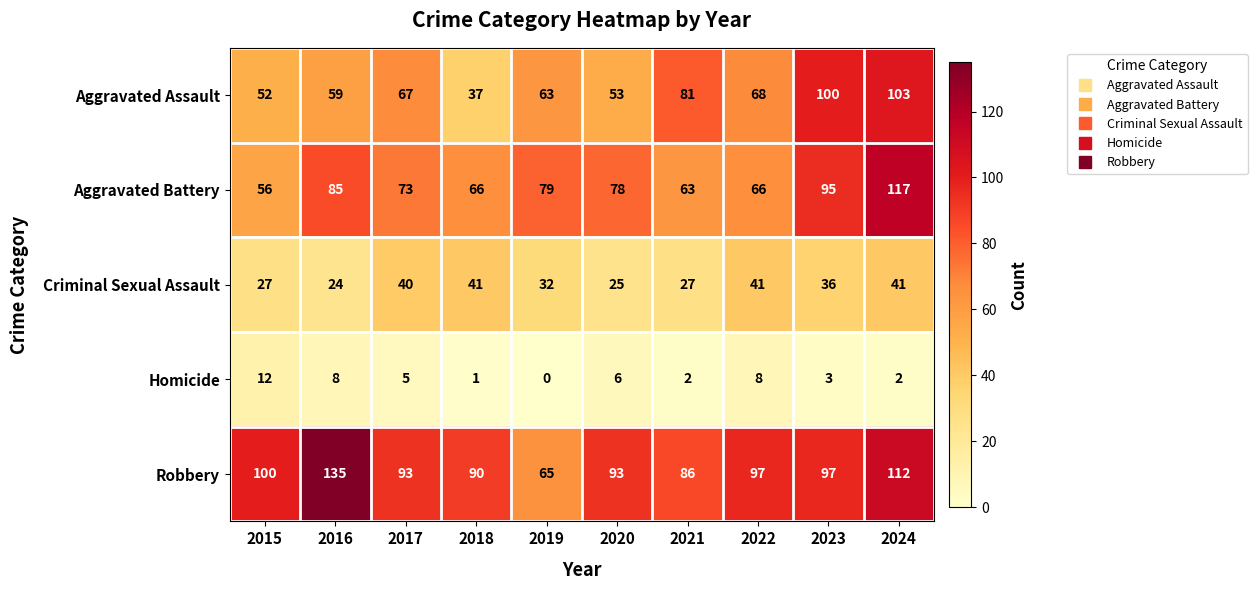

At which category is the sum across all series the highest?

2024